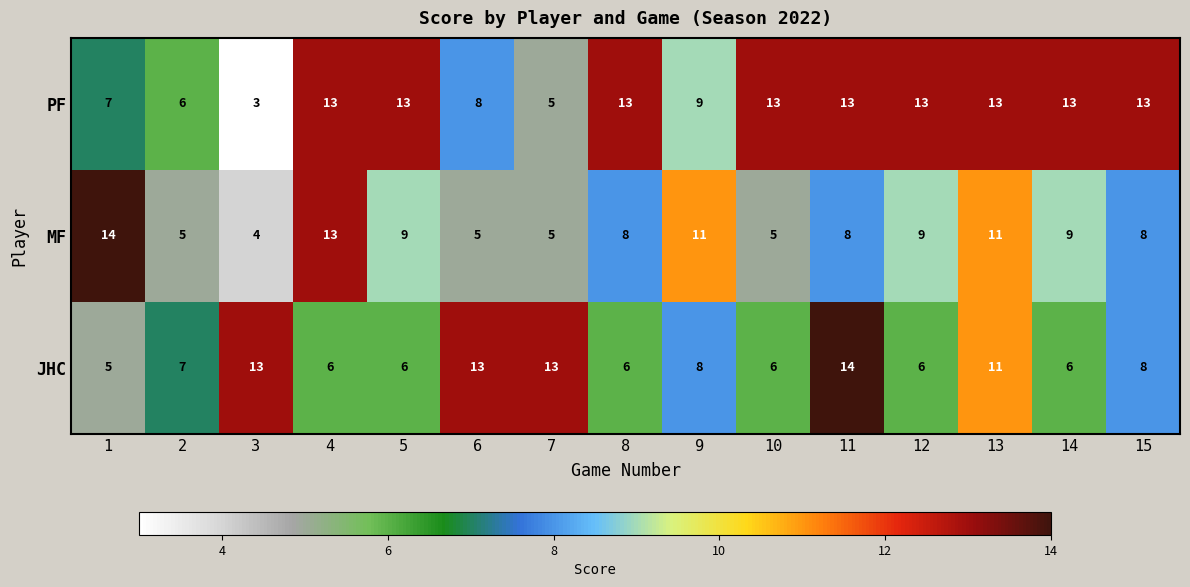

At how many categories does at least one series exceed 8?

14